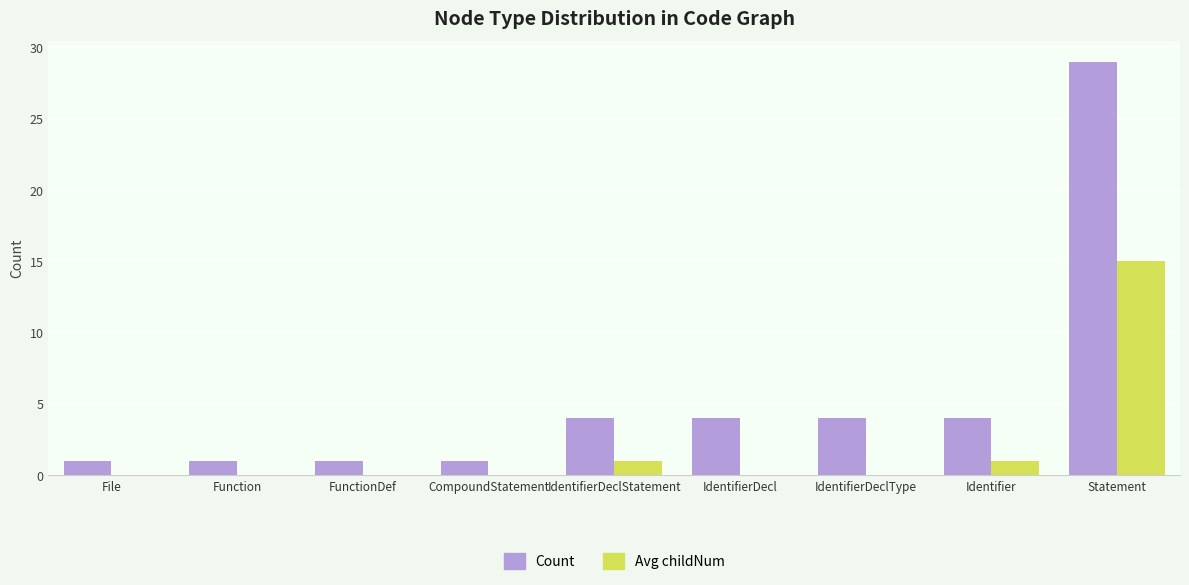

Reading left to right, what are all the values shown in this chart?

Count: 1	1	1	1	4	4	4	4	29
Avg childNum: 0	0	0	0	1	0	0	1	15